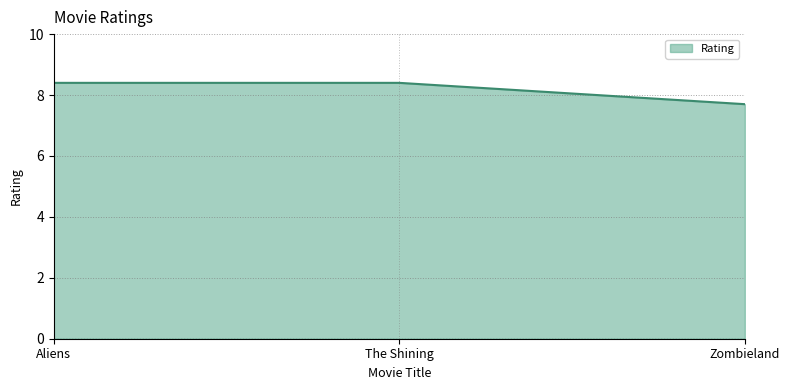

Which has a higher value, Zombieland or Aliens?

Aliens